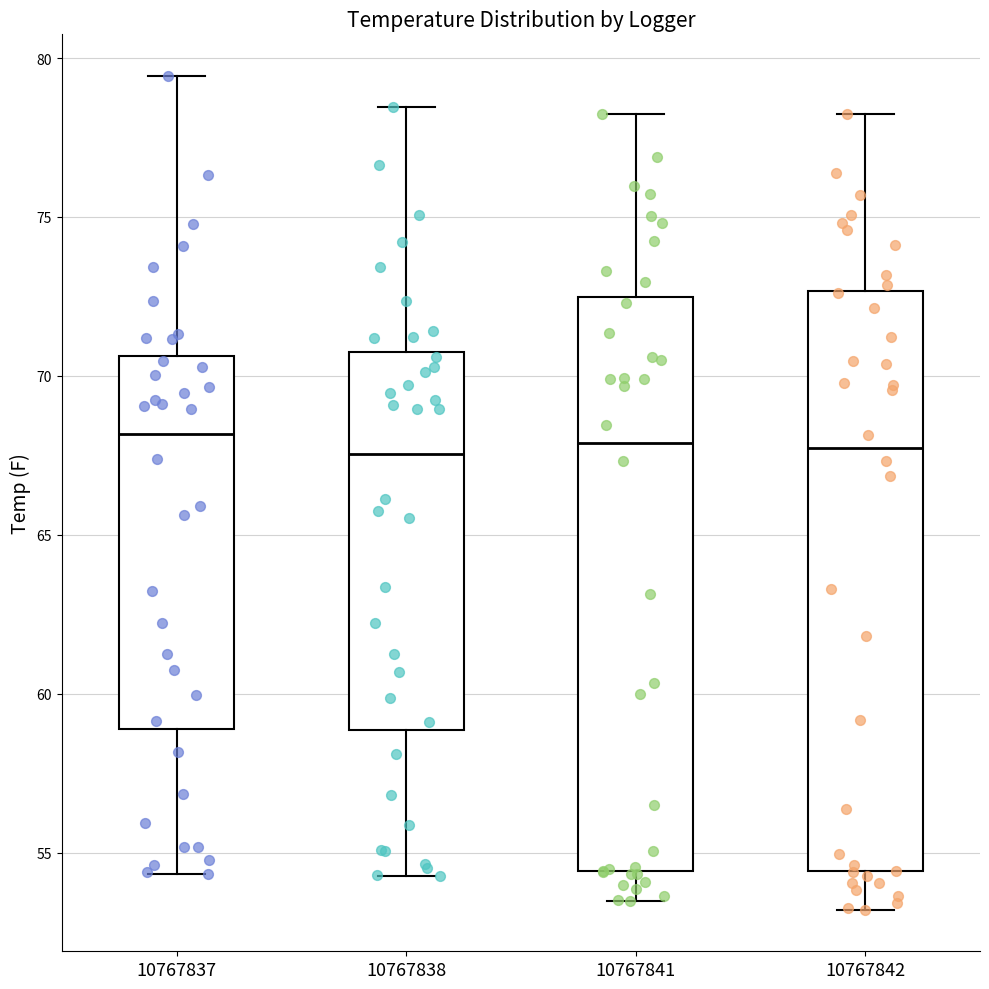

Reading left to right, transcribe this box plot: for each box, give where its median line is, the range the box spans, and where its two whiskers end, as read against the y-axis. The values are not printed on the chart, so give them approximately, as read against the axis.

10767837: median 68.0, box 59.0 to 70.5, whiskers 54.5 to 79.5
10767838: median 67.5, box 59.0 to 70.5, whiskers 54.5 to 78.5
10767841: median 68.0, box 54.5 to 72.5, whiskers 53.5 to 78.5
10767842: median 67.5, box 54.5 to 72.5, whiskers 53.0 to 78.5